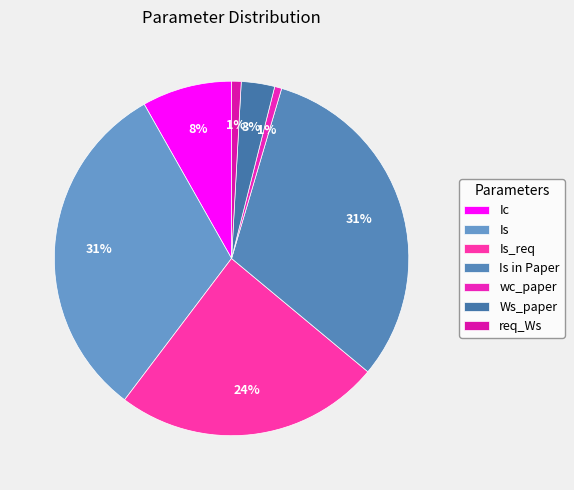

To the nearest percent, what is the average slice percentage?

14%